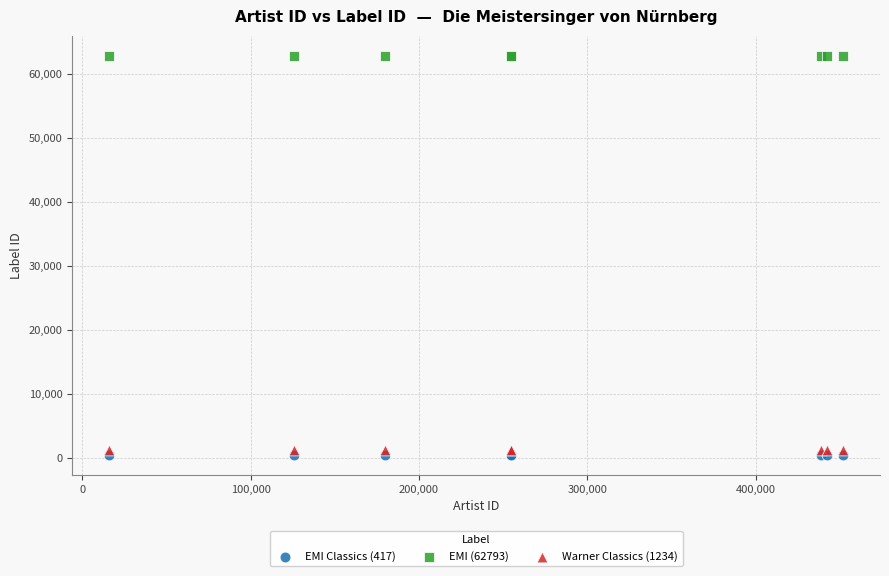

Which series reaches the maximum Y coordinate?

EMI (62793)